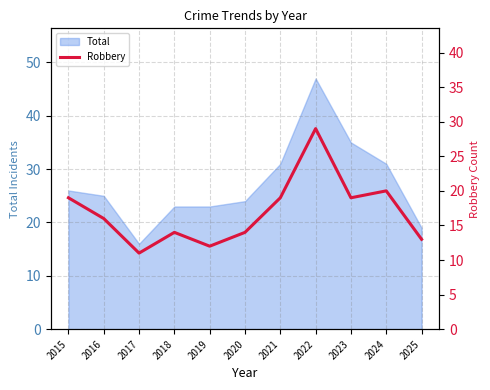

True or false: Total has a value of 24 at 2017.

False